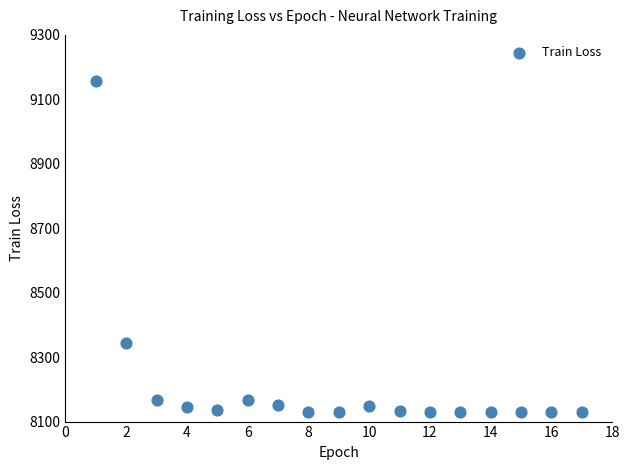

What is the range of X values (max minus min)?

16.0